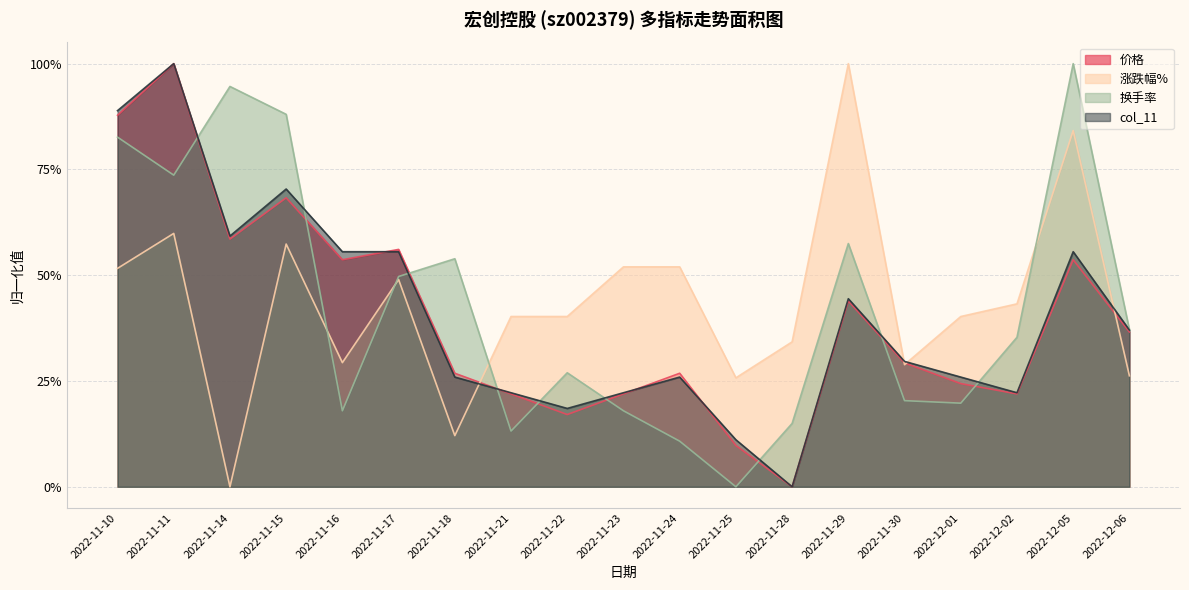

What is the greatest value displayed?

1.0